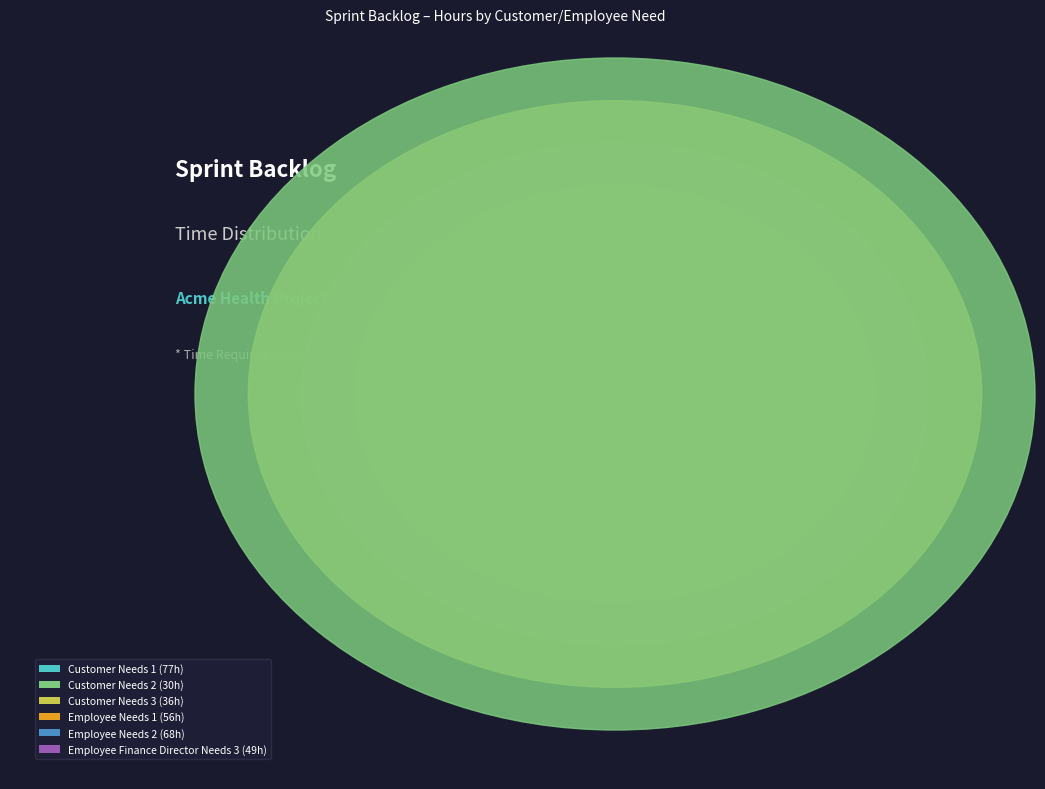

What is the change in value from Customer Needs 2 to Customer Needs 3?

+6